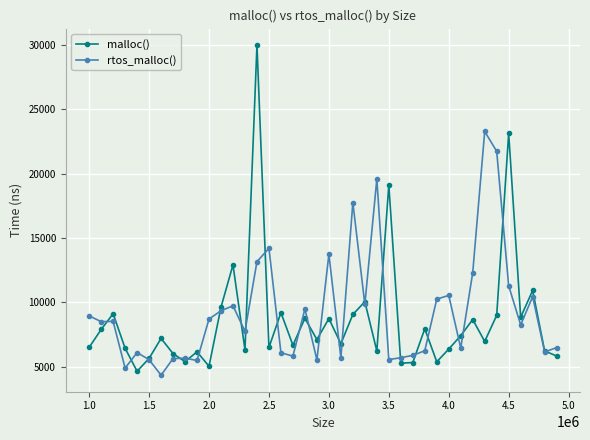

What are all the series names shown in the legend?

malloc(), rtos_malloc()